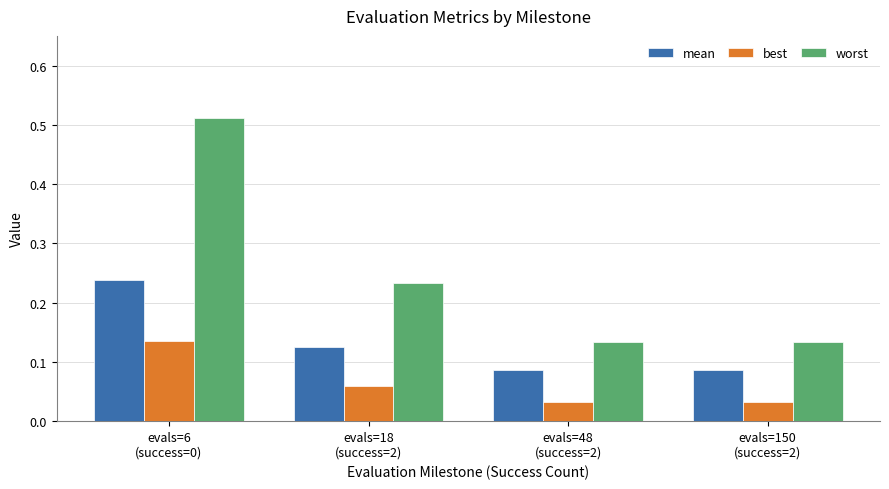

Which series has the widest spread of values?

worst